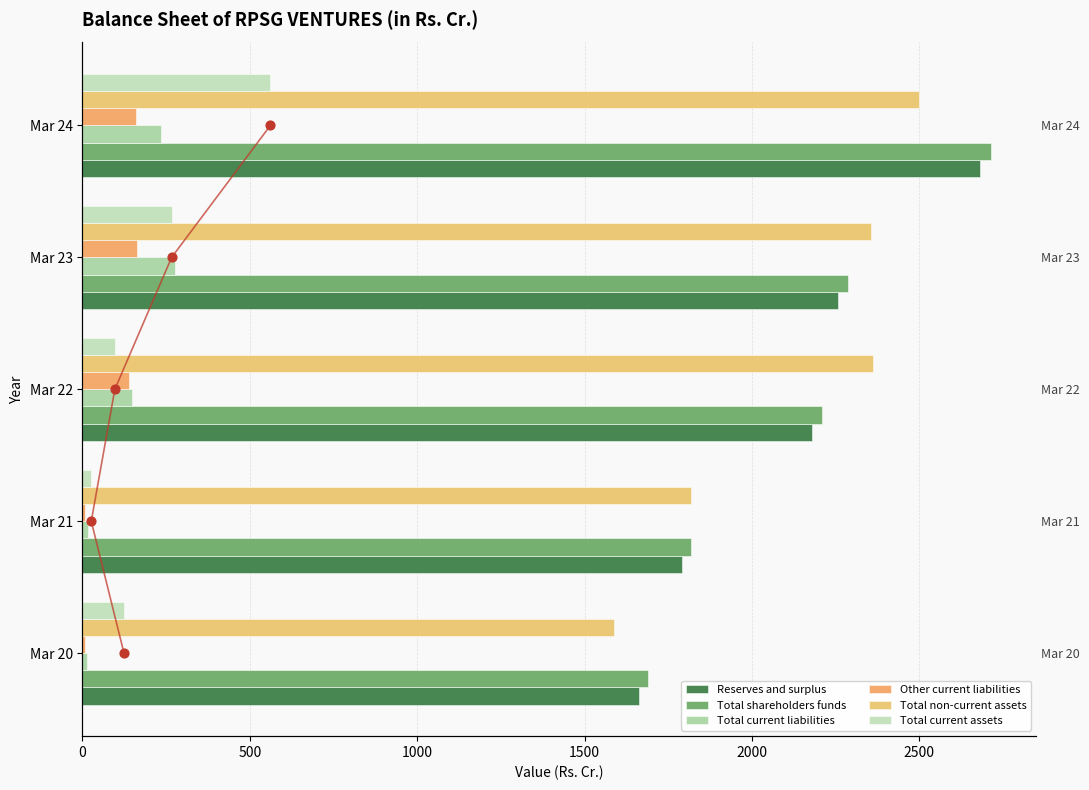

At how many categories does at least one series exceed 1757?

4